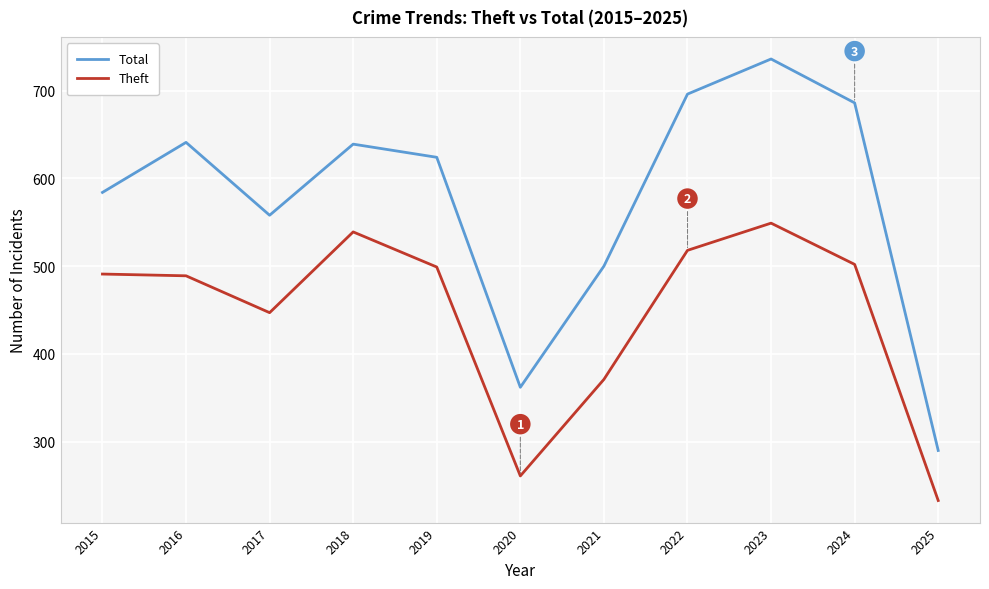

The Total series shows 641 at 2016. True or false?

True